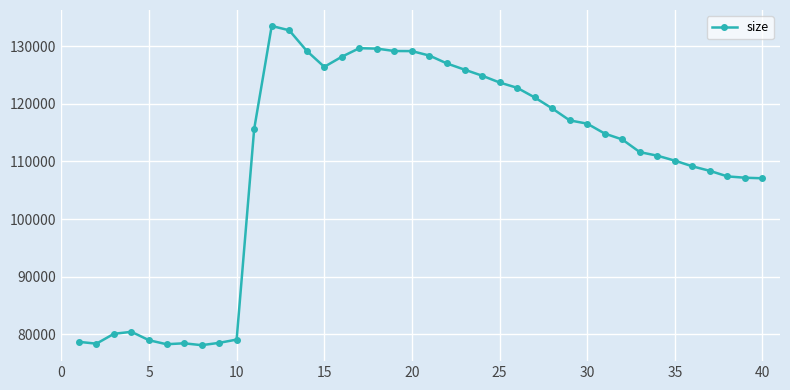

True or false: the data has more than 2 interior local peaks.

True